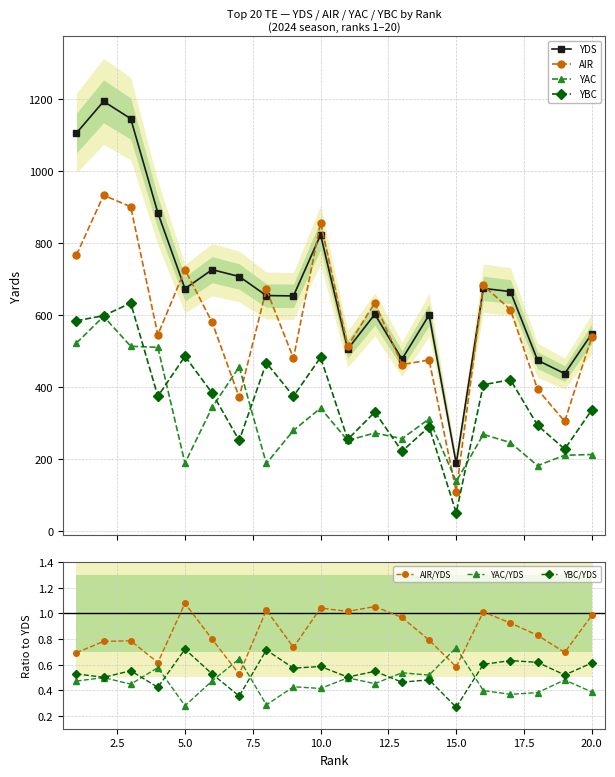

At which category does the chart reach its peak across all series?

2